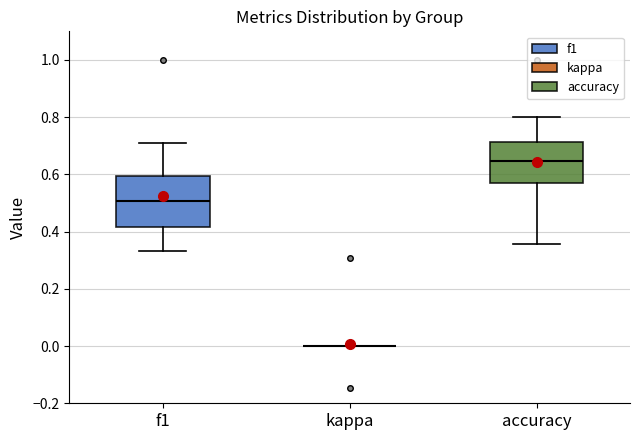

Comparing the boxes themselves (not the whiskers), which one is the tallest?

f1